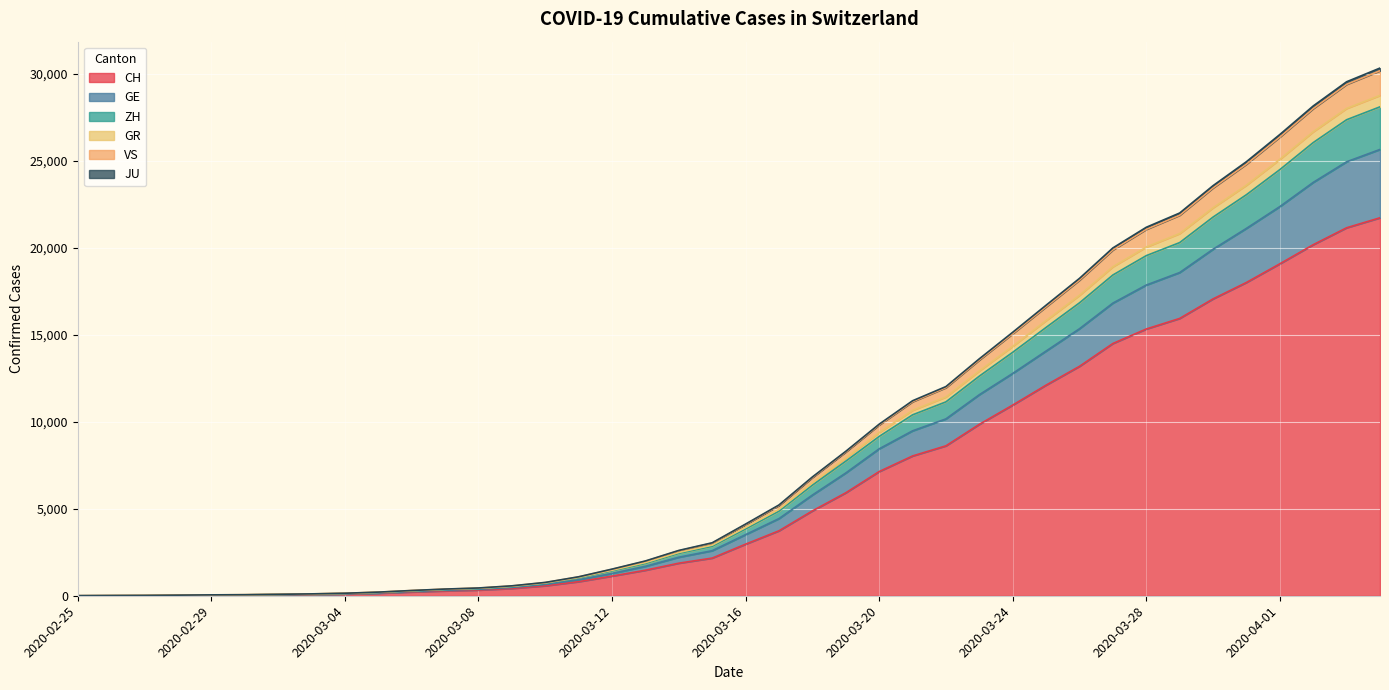

What is the total value across all series at 2020-03-04?

144